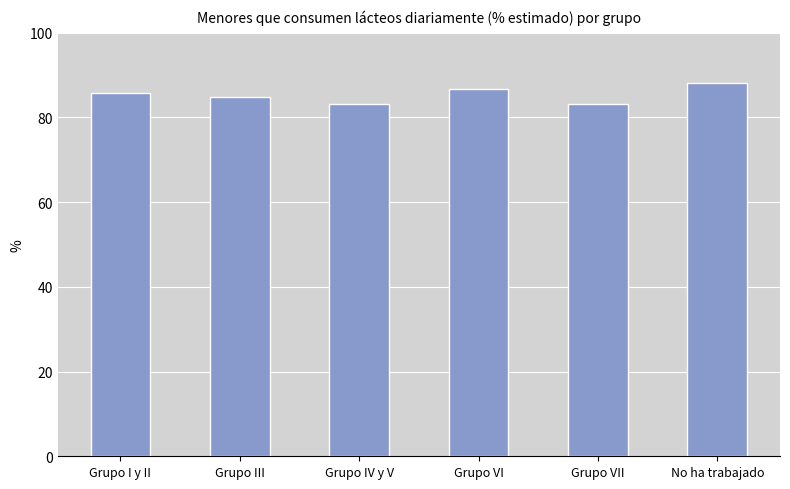

What is the label of the 1st bar from the left?

Grupo I y II